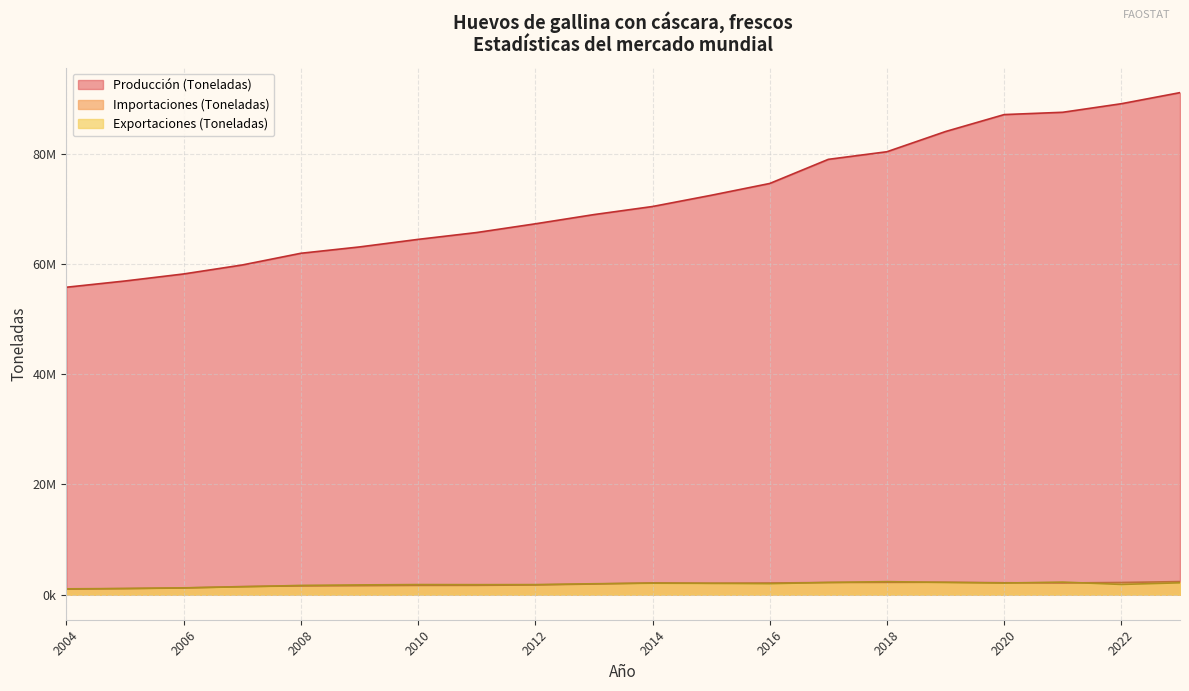

Reading left to right, transcribe all the data shown in this chart.

Producción (Toneladas): 2023=91128702.7	2022=89115826.1	2021=87562497.6	2020=87142719.8	2019=84068575.5	2018=80398729.7	2017=79017940.9	2016=74637415.8	2015=72491288.9	2014=70455663.0	2013=68988253.5	2012=67314523.3	2011=65732134.2	2010=64489352.2	2009=63115785.2	2008=61965606.0	2007=59842132.0	2006=58211746.8	2005=56935536.6	2004=55800123.3
Importaciones (Toneladas): 2023=2368039.7	2022=2206288.9	2021=2116722.8	2020=2155274.6	2019=2242060.1	2018=2225647.6	2017=2199355.5	2016=2107572.6	2015=2066886.8	2014=2130224.1	2013=1924982.0	2012=1754082.0	2011=1686218.0	2010=1675611.0	2009=1624117.0	2008=1577495.0	2007=1466812.0	2006=1204021.0	2005=1093222.0	2004=987271.0
Exportaciones (Toneladas): 2023=2146859.8	2022=1850404.7	2021=2277362.7	2020=2098788.9	2019=2218044.6	2018=2357975.2	2017=2207899.4	2016=1989926.3	2015=2049011.4	2014=2073567.3	2013=1975520.0	2012=1820873.0	2011=1809381.0	2010=1826356.0	2009=1765121.0	2008=1674065.0	2007=1414784.0	2006=1231590.0	2005=1111230.0	2004=1051688.0